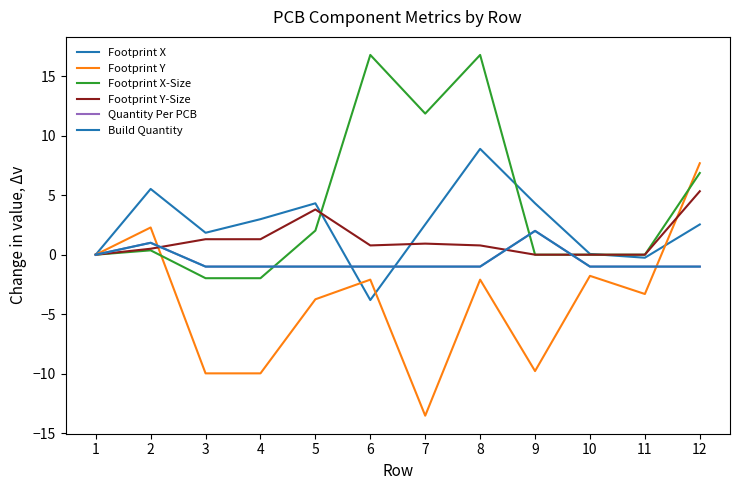

After their last crossing, which series has the higher values: Footprint X or Build Quantity?

Footprint X